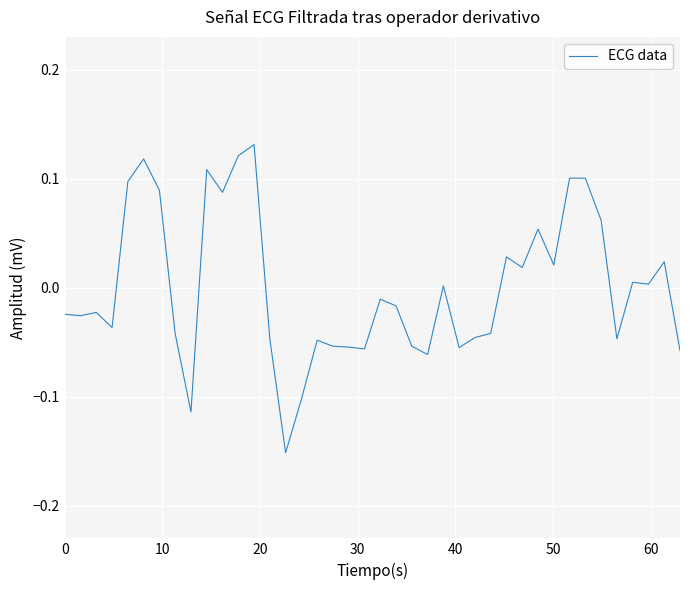

What is the difference between the maximum and minimum values?

0.3